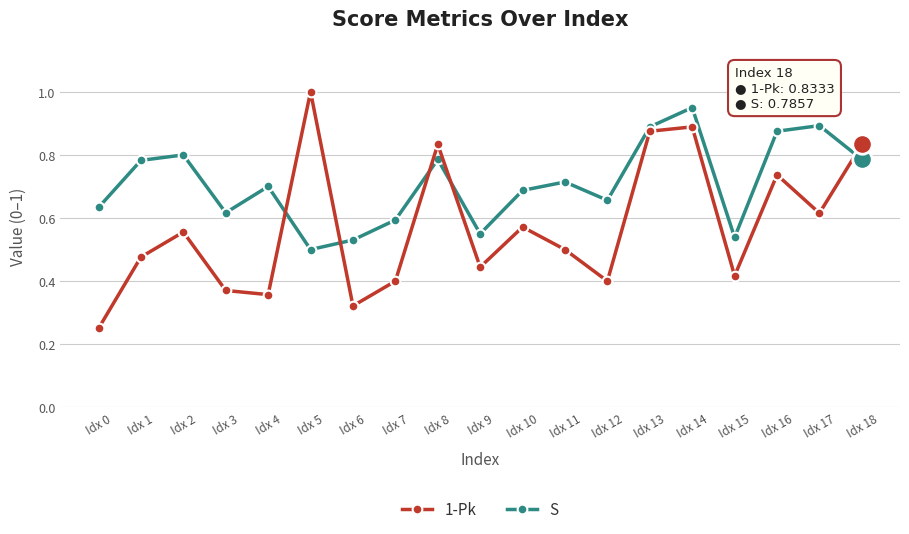

At which label is S closest to 0?

Idx 5